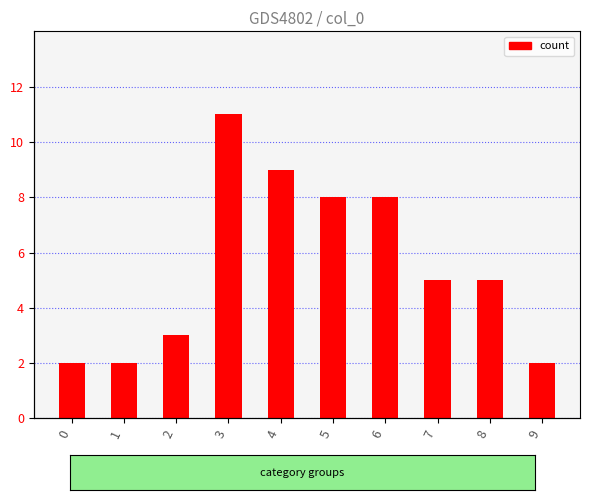

What is the ratio of the value at 1 to the value at 4?

0.2